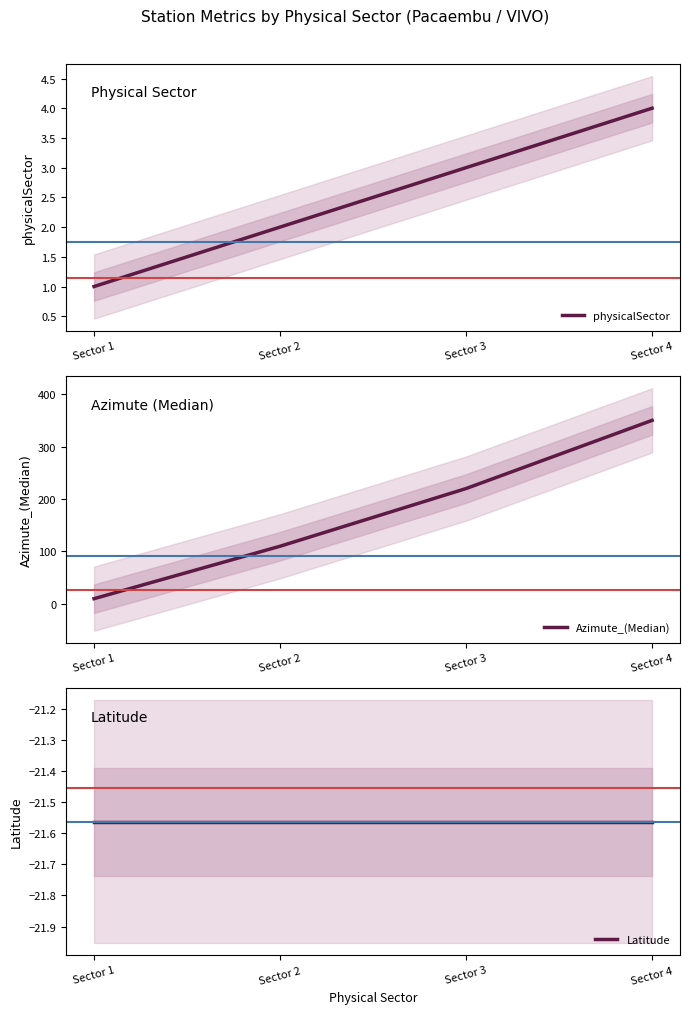

True or false: Azimute_(Median) and Latitude intersect in this chart.

False